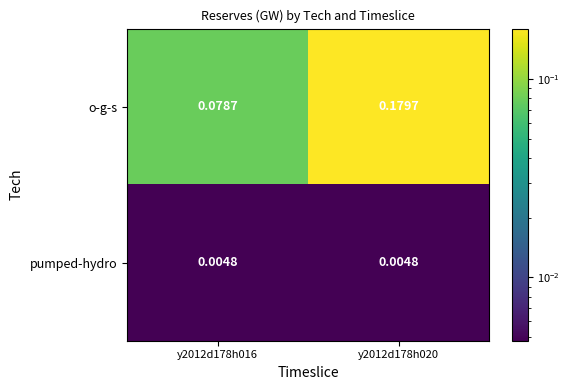

Rank the series by their average value, from lowest to highest.

pumped-hydro, o-g-s